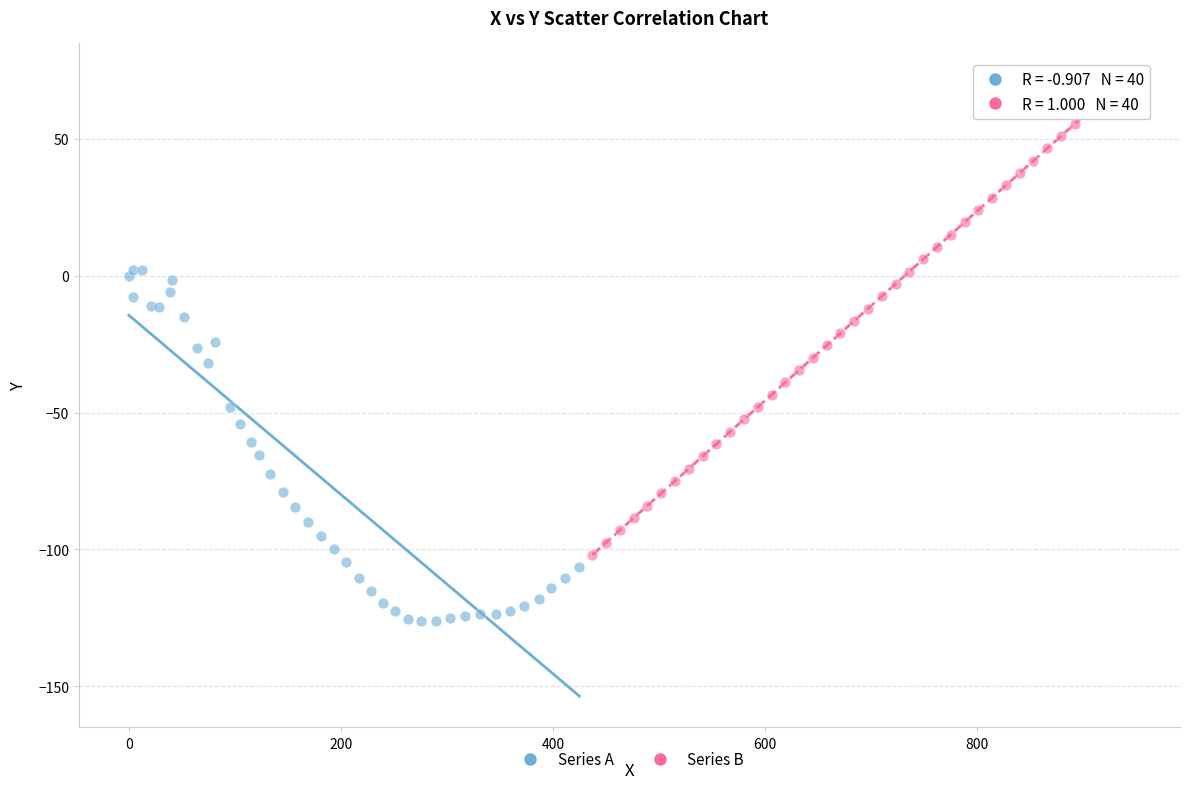

Which series reaches the maximum Y coordinate?

Series B